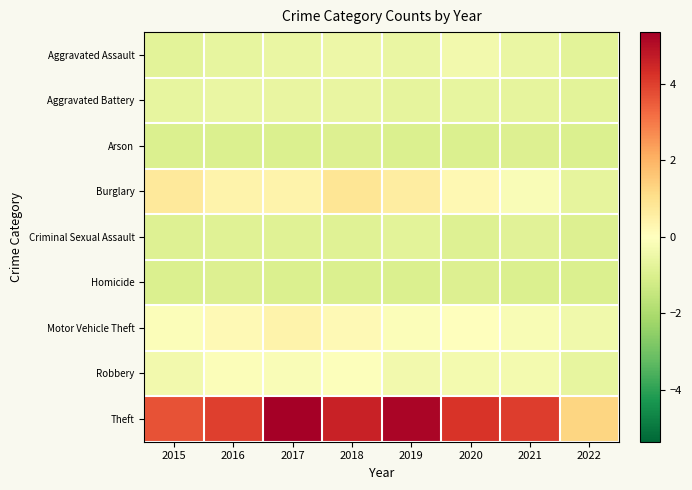

Reading left to right, list all the values displayed in this chart.

Aggravated Assault: 2015=-0.8	2016=-0.6	2017=-0.6	2018=-0.5	2019=-0.6	2020=-0.4	2021=-0.6	2022=-0.8
Aggravated Battery: 2015=-0.6	2016=-0.6	2017=-0.6	2018=-0.6	2019=-0.7	2020=-0.7	2021=-0.7	2022=-0.8
Arson: 2015=-1.0	2016=-1.0	2017=-1.0	2018=-1.0	2019=-1.0	2020=-1.0	2021=-1.0	2022=-1.0
Burglary: 2015=0.7	2016=0.4	2017=0.4	2018=0.9	2019=0.6	2020=0.2	2021=-0.1	2022=-0.7
Criminal Sexual Assault: 2015=-0.9	2016=-0.9	2017=-0.9	2018=-0.9	2019=-0.8	2020=-0.9	2021=-0.8	2022=-0.9
Homicide: 2015=-1.0	2016=-0.9	2017=-1.0	2018=-1.0	2019=-1.0	2020=-1.0	2021=-1.0	2022=-1.0
Motor Vehicle Theft: 2015=-0.1	2016=0.2	2017=0.4	2018=0.2	2019=-0.1	2020=-0.0	2021=-0.2	2022=-0.4
Robbery: 2015=-0.4	2016=-0.1	2017=-0.2	2018=-0.1	2019=-0.4	2020=-0.3	2021=-0.3	2022=-0.7
Theft: 2015=3.7	2016=4.0	2017=5.4	2018=4.6	2019=5.2	2020=4.2	2021=4.0	2022=1.3